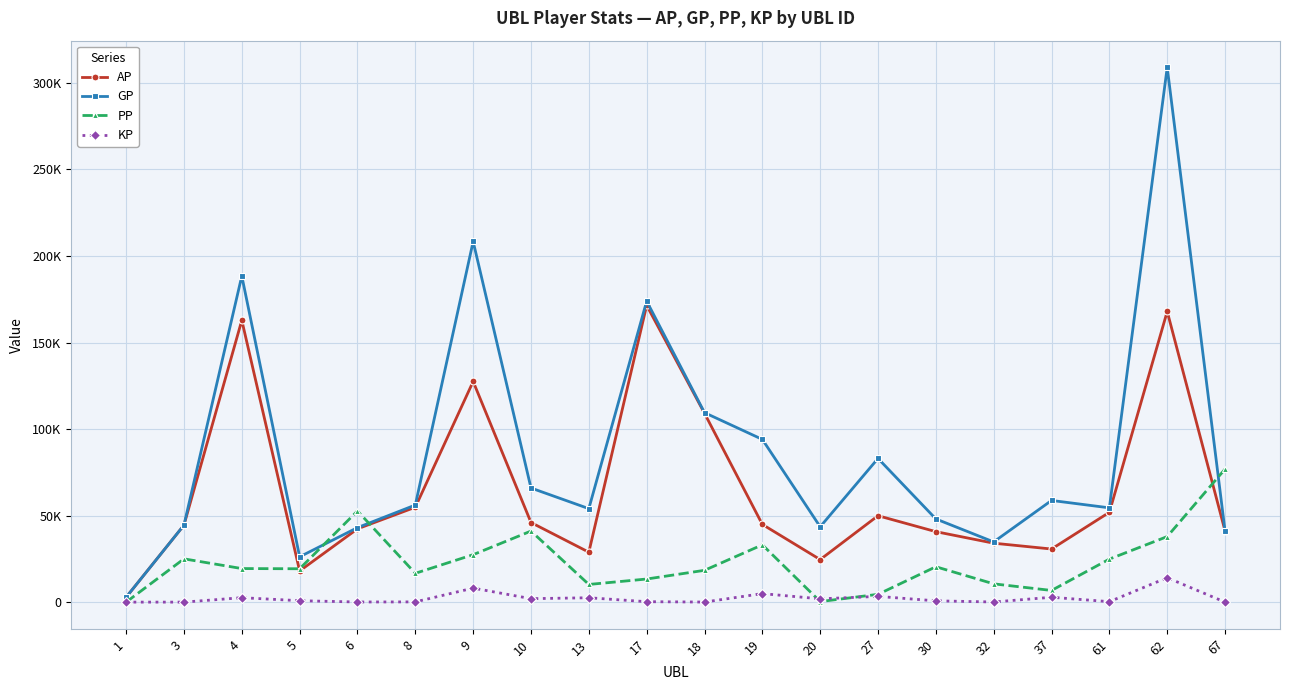

What are all the series names shown in the legend?

AP, GP, PP, KP